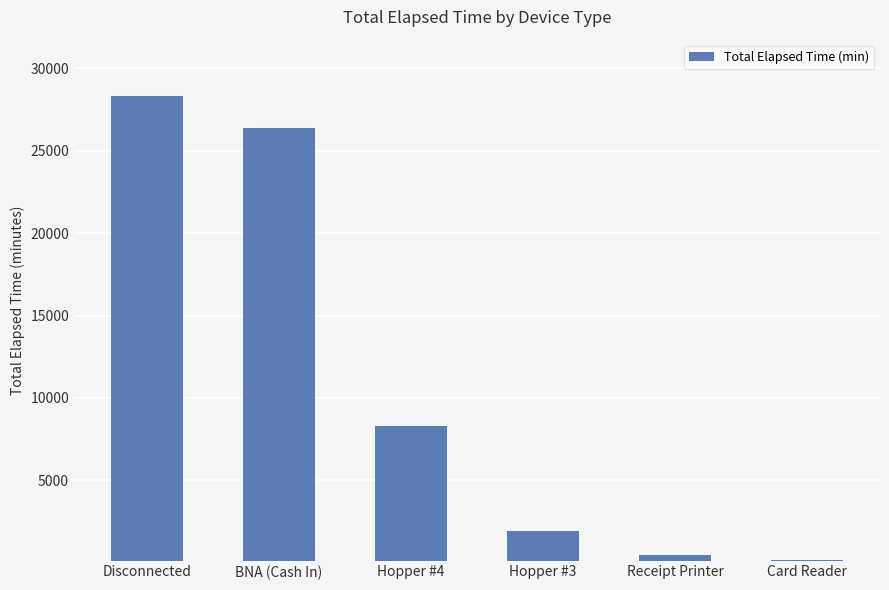

The value at Hopper #3 is 1950. True or false?

True